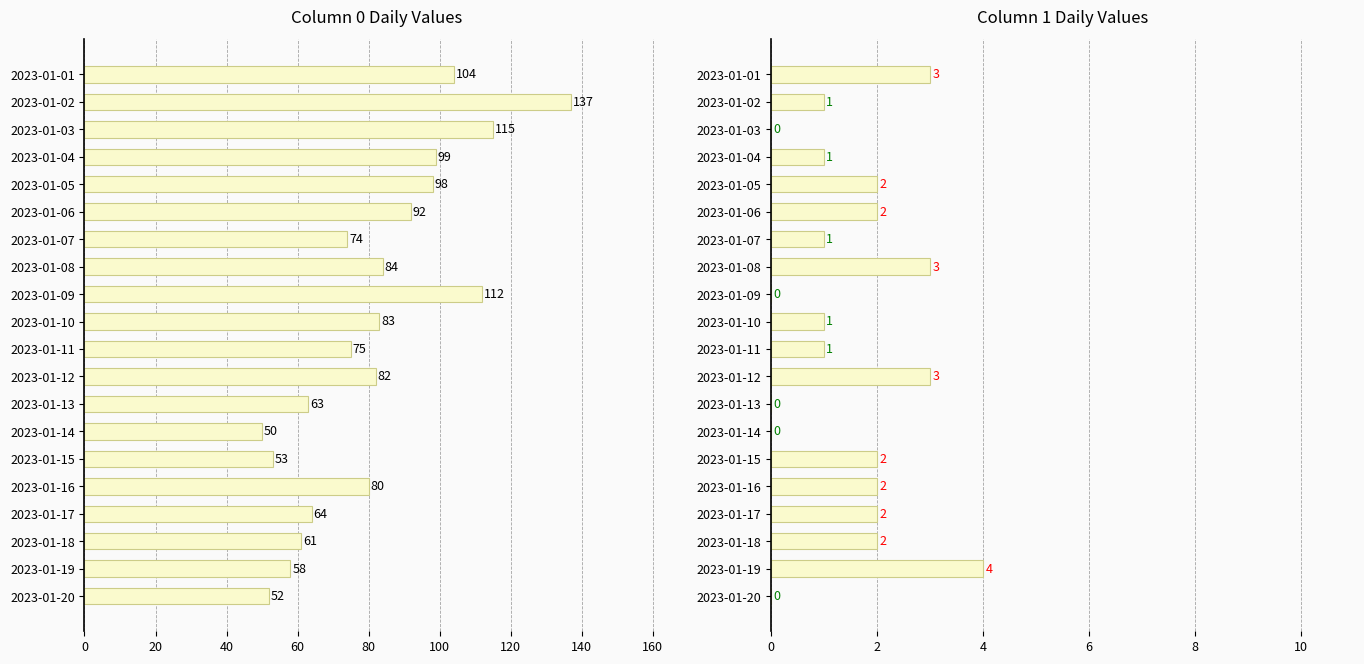

How many data points does each series have?

20